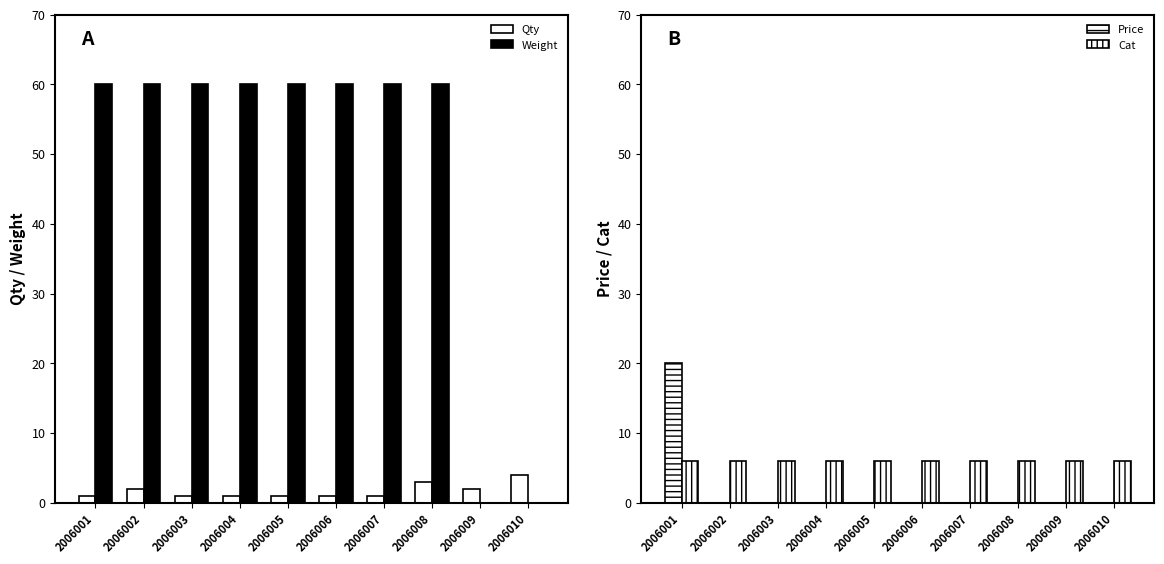

At which category is the sum across all series the highest?

2006001